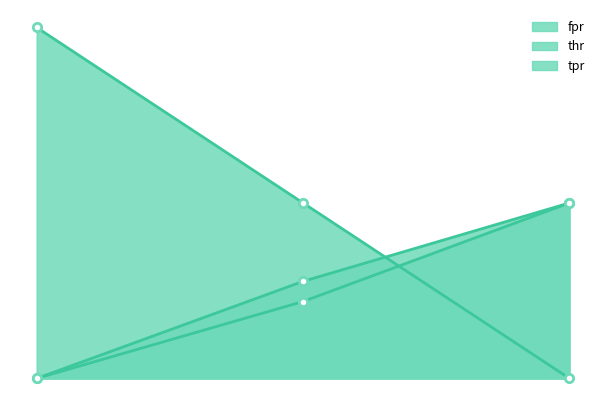

List the series in order of their peak value, highest first.

thr, fpr, tpr